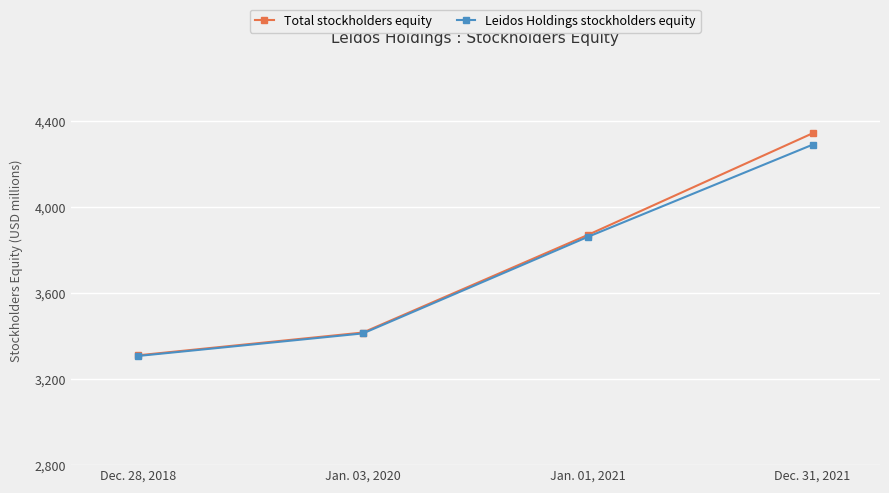

What is the difference between the Total stockholders equity values at Dec. 31, 2021 and Jan. 03, 2020?

927